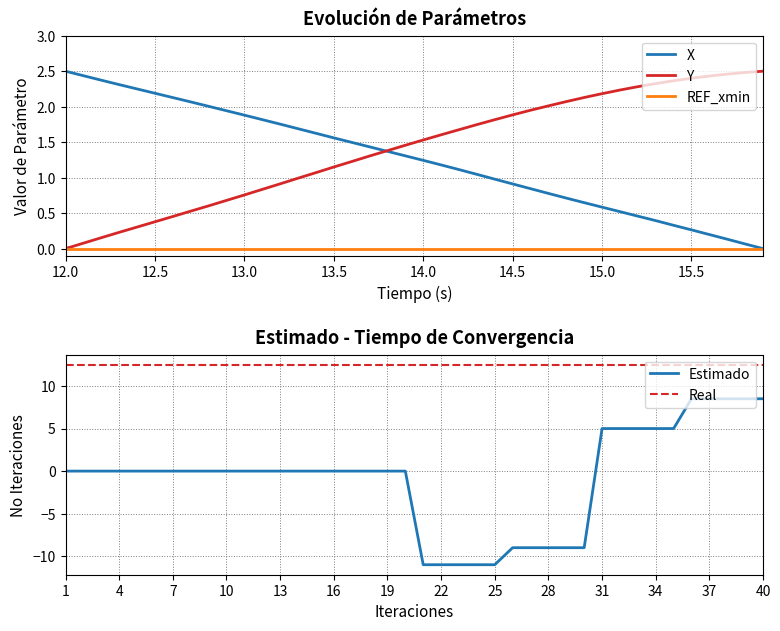

Is it true that Y equals 1.9 at 14.5?

True